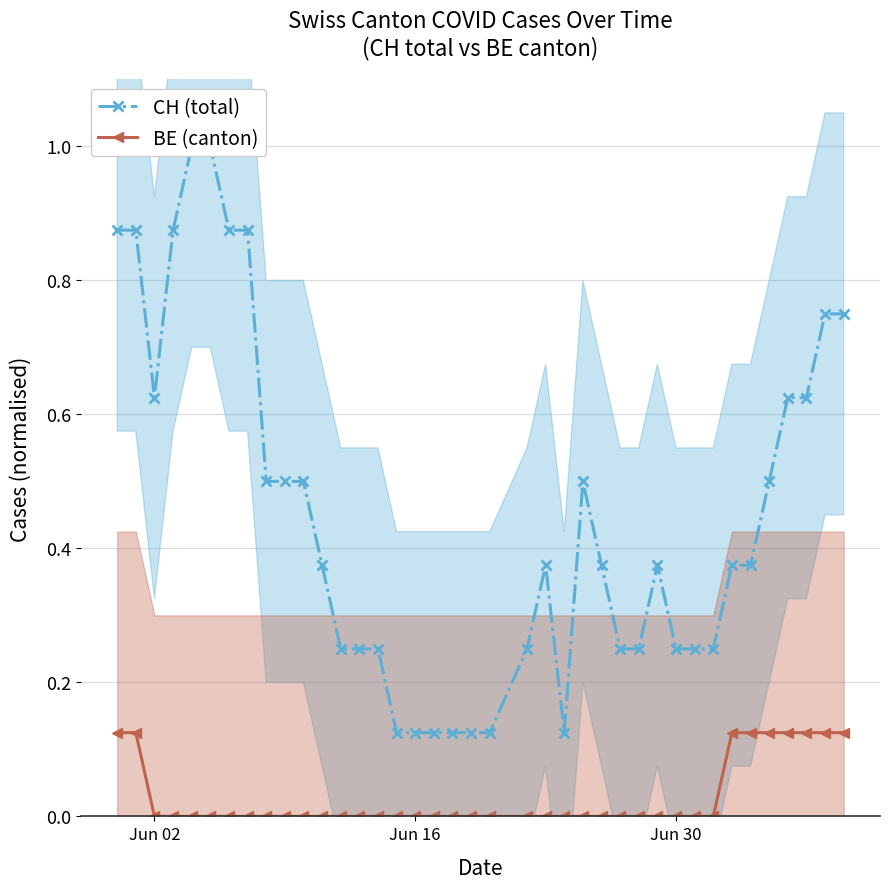

What is the value of the CH (total) point at the 33rd from the left?

0.4